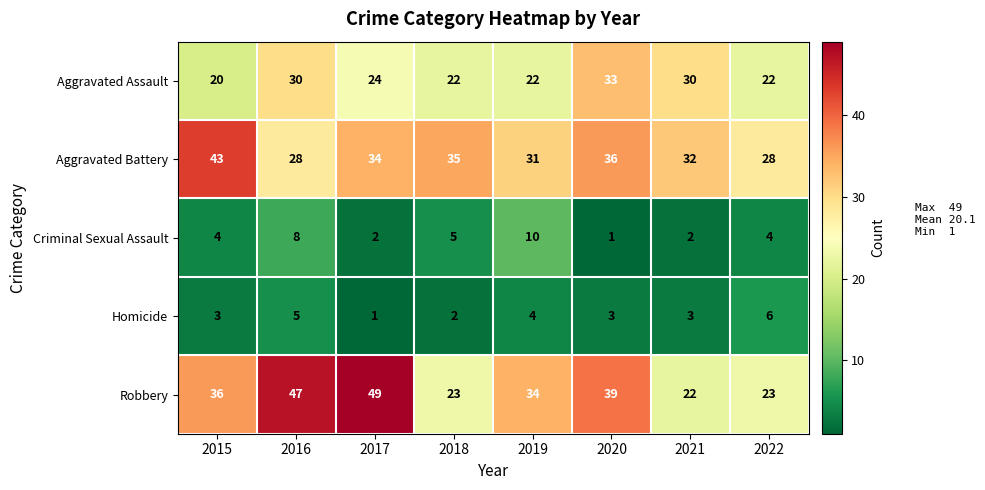

What is the sum of the Robbery values at 2019 and 2015?

70